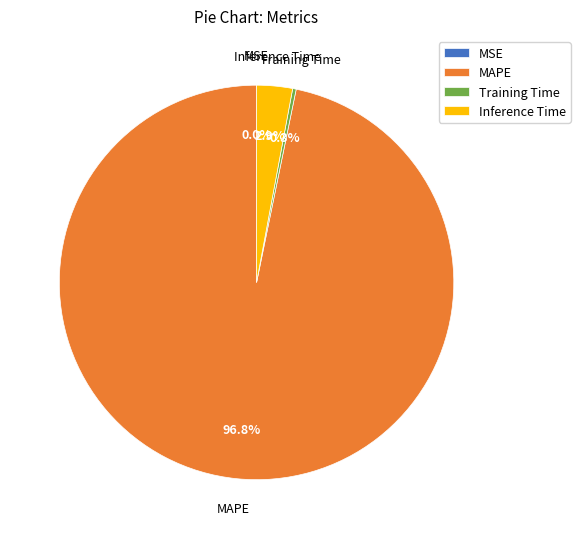

Is the sum of Training Time and MAPE greater than half?

Yes